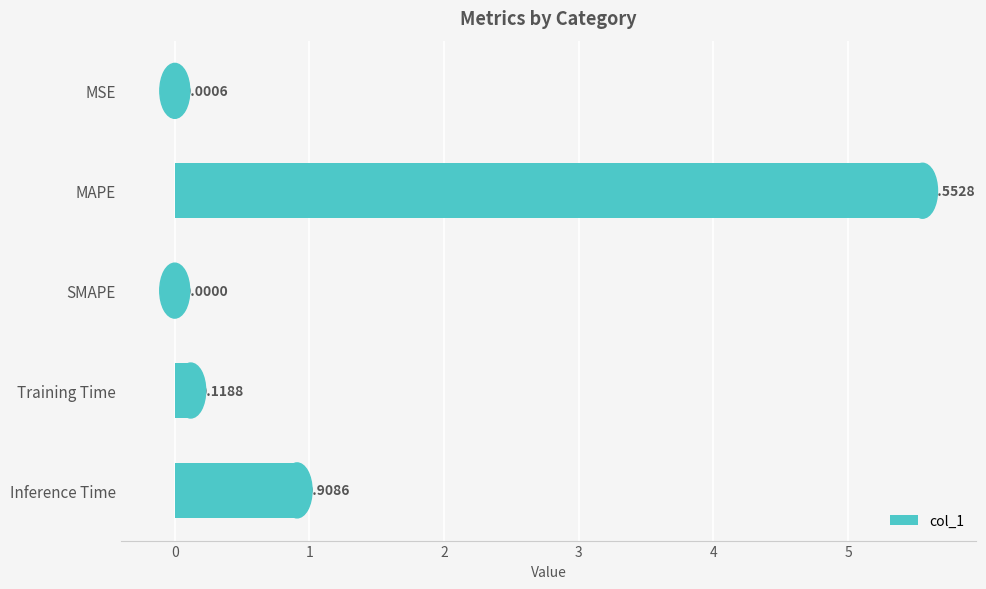

Which label corresponds to the largest value in the chart?

MAPE